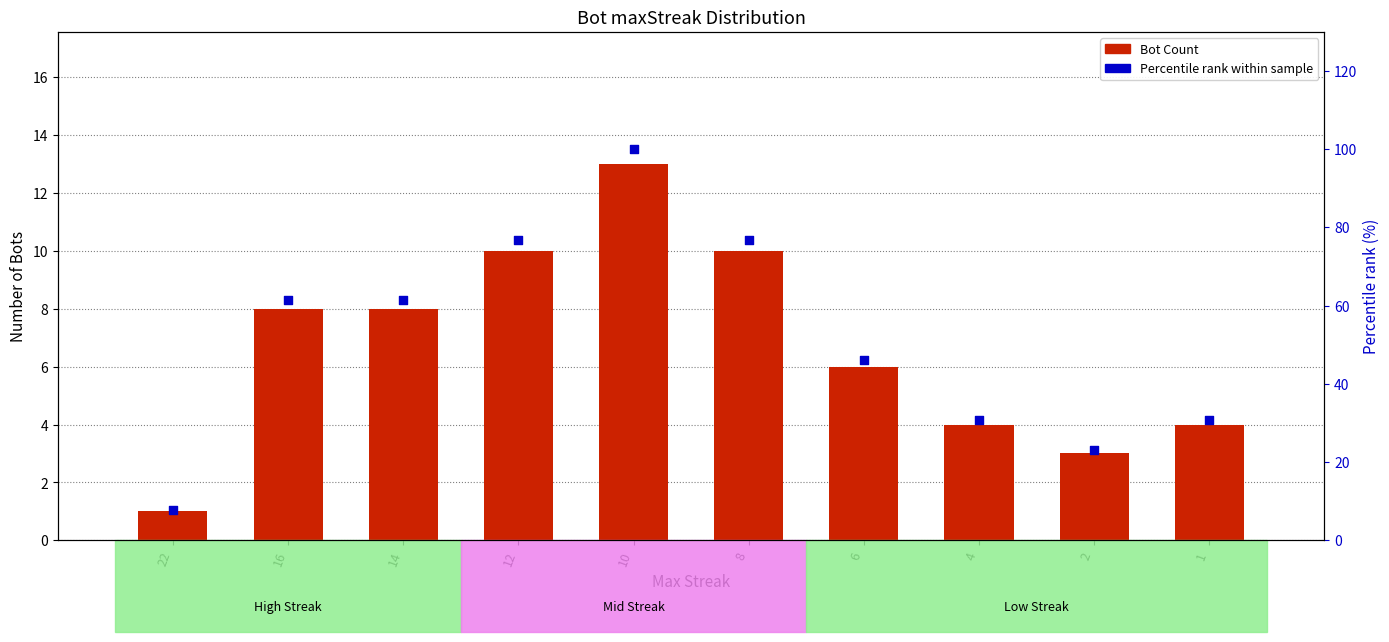

Is the value of Bot Count at 8 greater than the value of Percentile rank at 1?

No